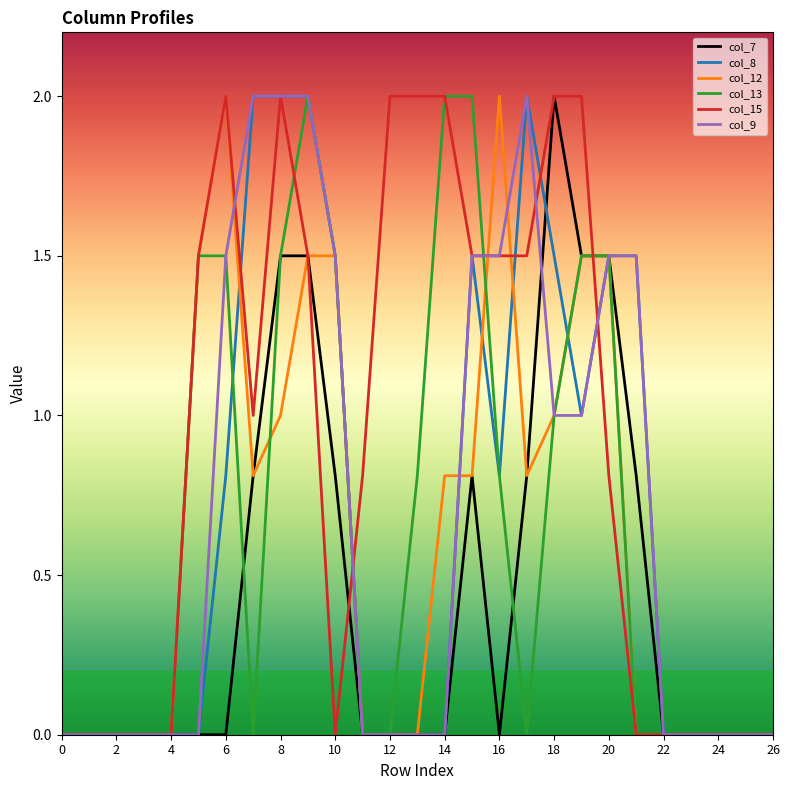

What is the highest value of the col_8 series?

2.0